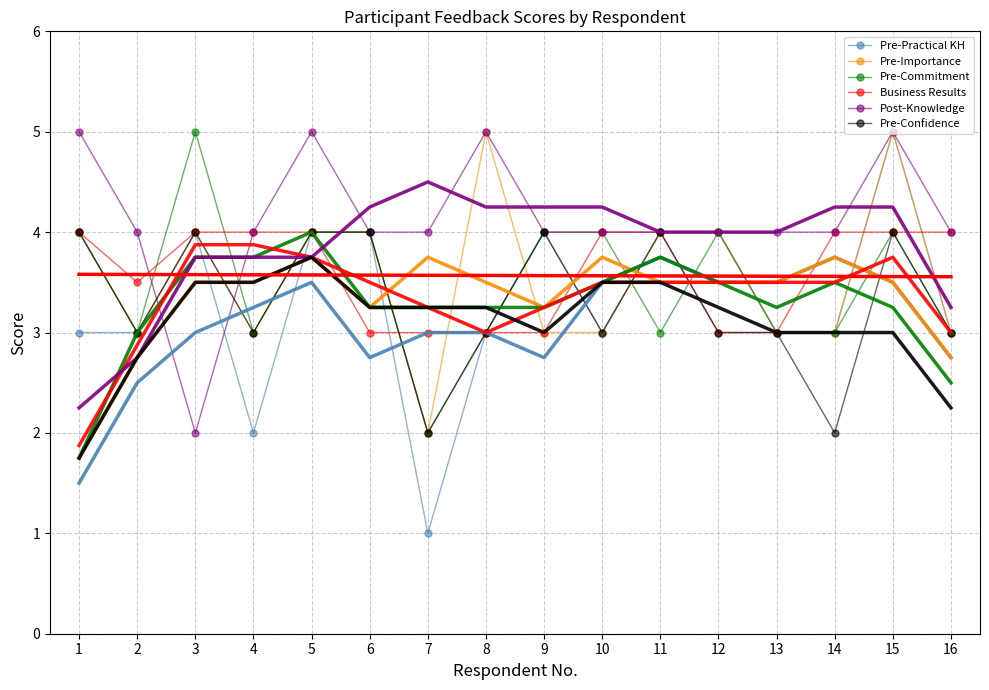

Which series has the largest total across all categories?

Post-Knowledge